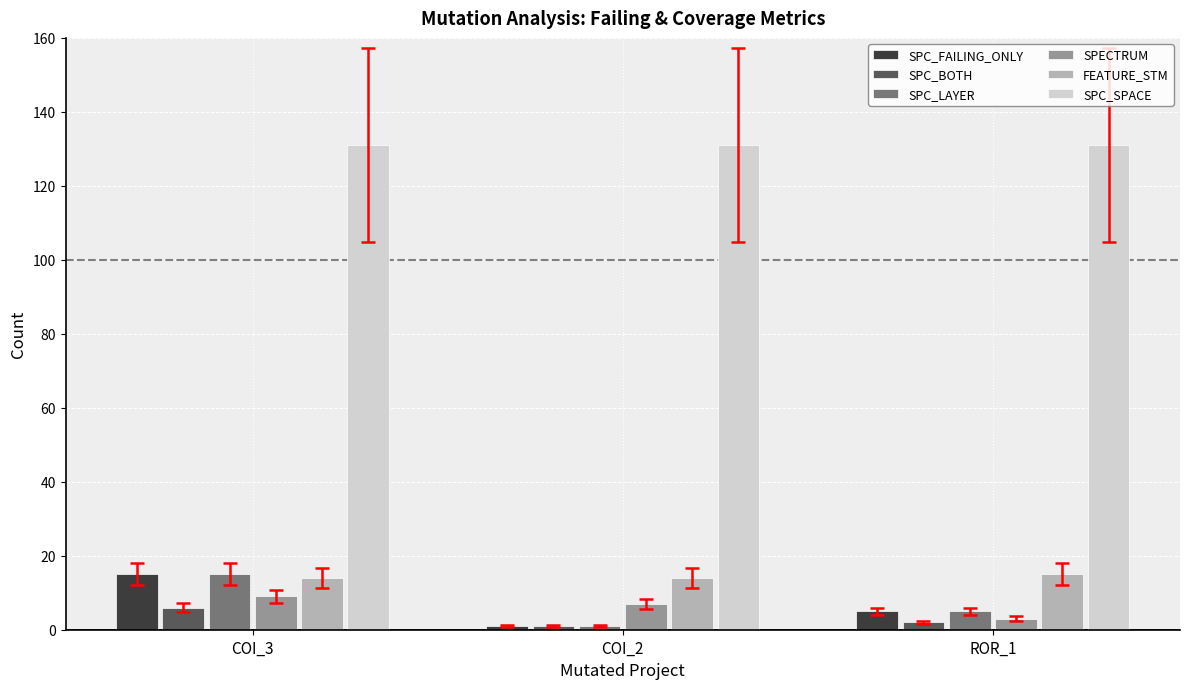

Rank the categories by SPC_LAYER value from lowest to highest.

COI_2, ROR_1, COI_3